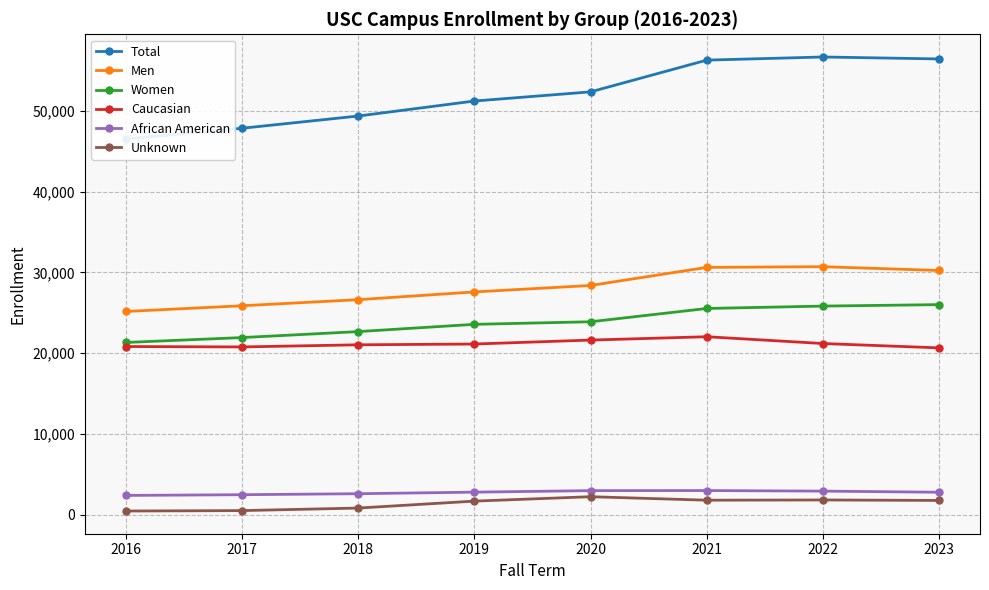

Is the value of Women at 2023 greater than the value of Caucasian at 2020?

Yes